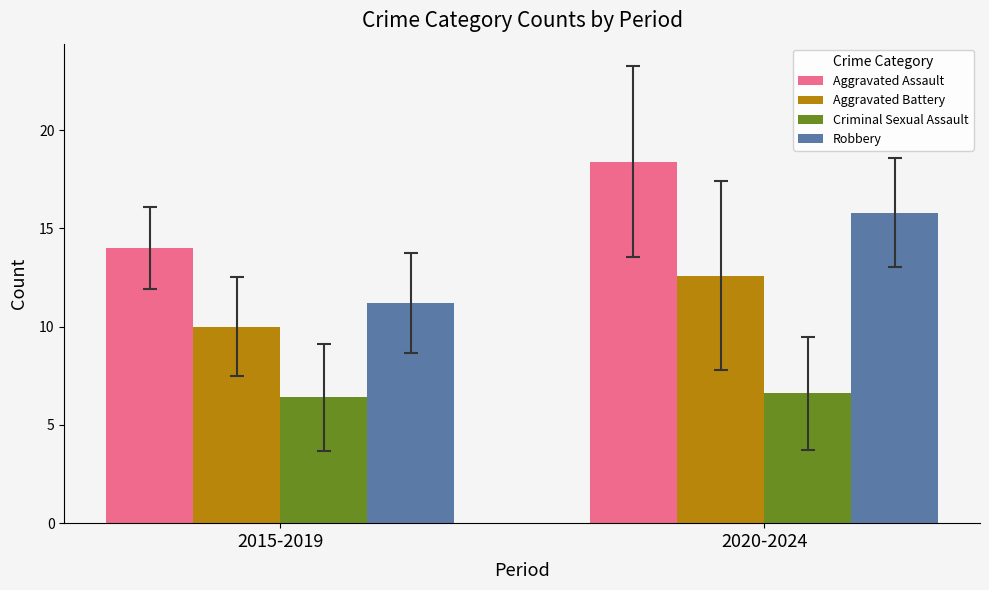

What is the difference between the maximum and minimum values in the Criminal Sexual Assault series?

0.2